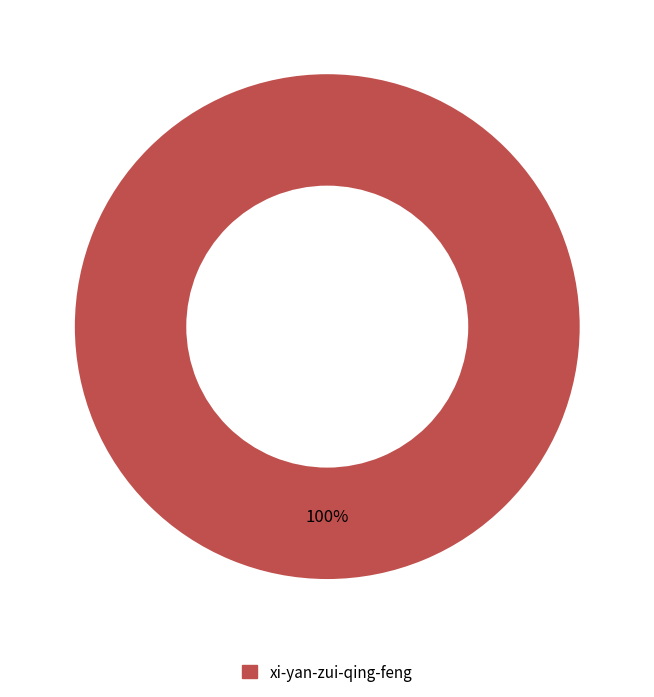

To the nearest percent, what percentage of the pie is xi-yan-zui-qing-feng?

100%